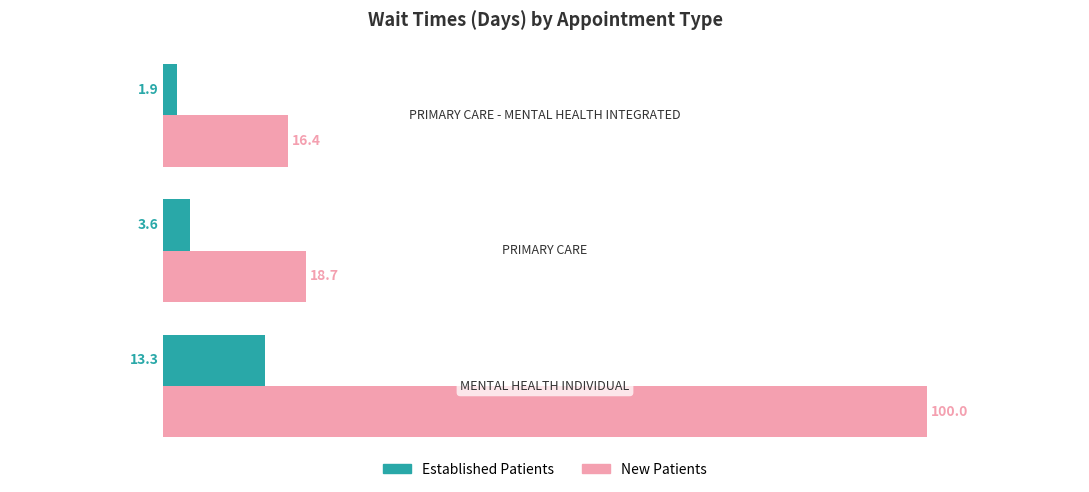

Rank the series by their average value, from lowest to highest.

Established Patients, New Patients